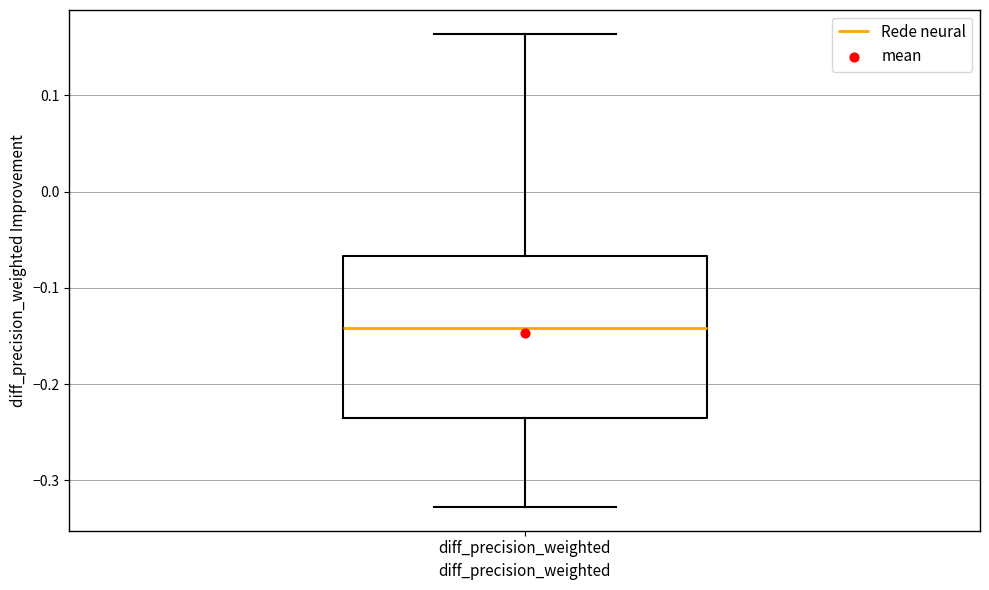

Where is the lower edge of the box for diff_precision_weighted on the y-axis? The values are not printed on the chart, so give them approximately, as read against the axis.

-0.23